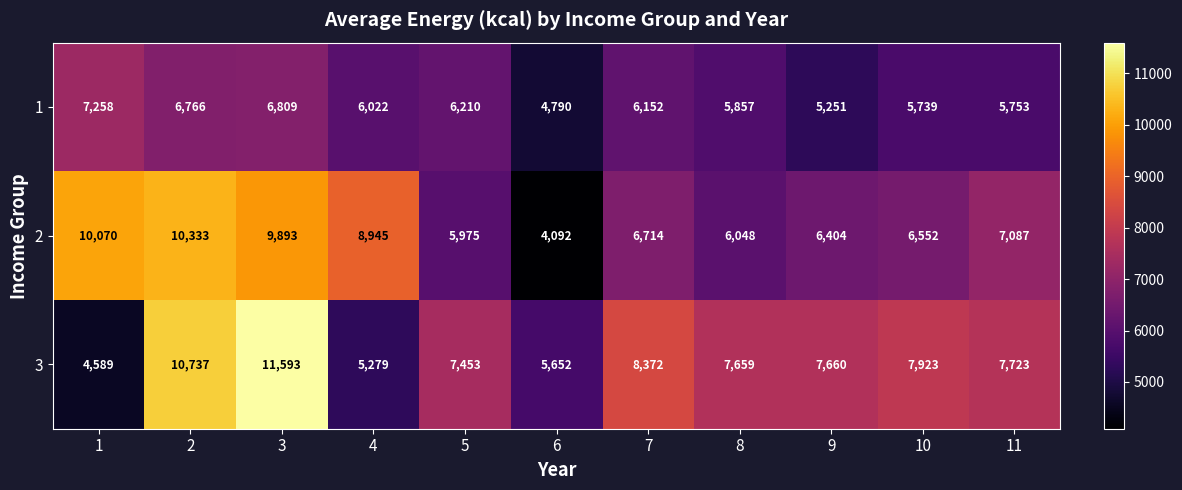

Is it true that 3 equals 7723 at 11?

True